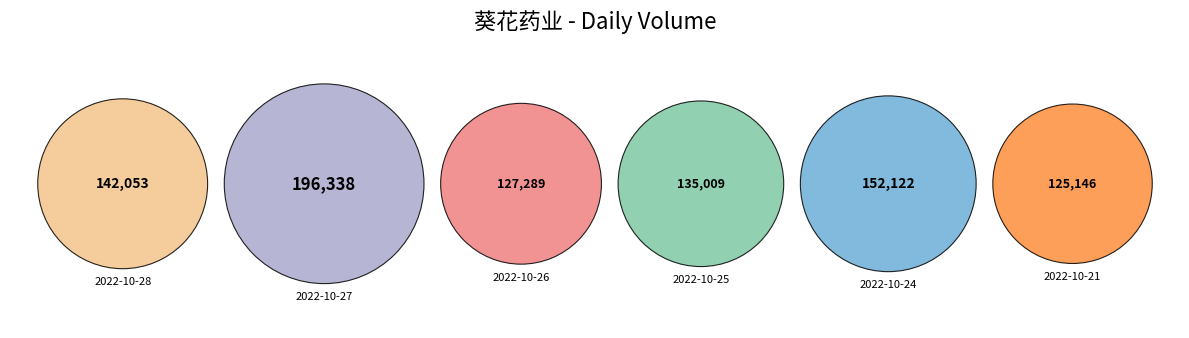

To the nearest percent, what is the combined percentage of 2022-10-21 and 2022-10-27?

37%